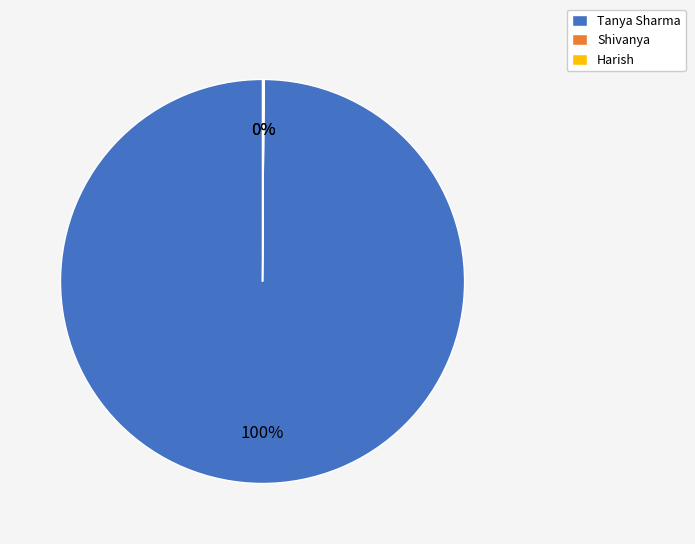

To the nearest percent, what is the difference between the largest and smallest slice percentages?

100%